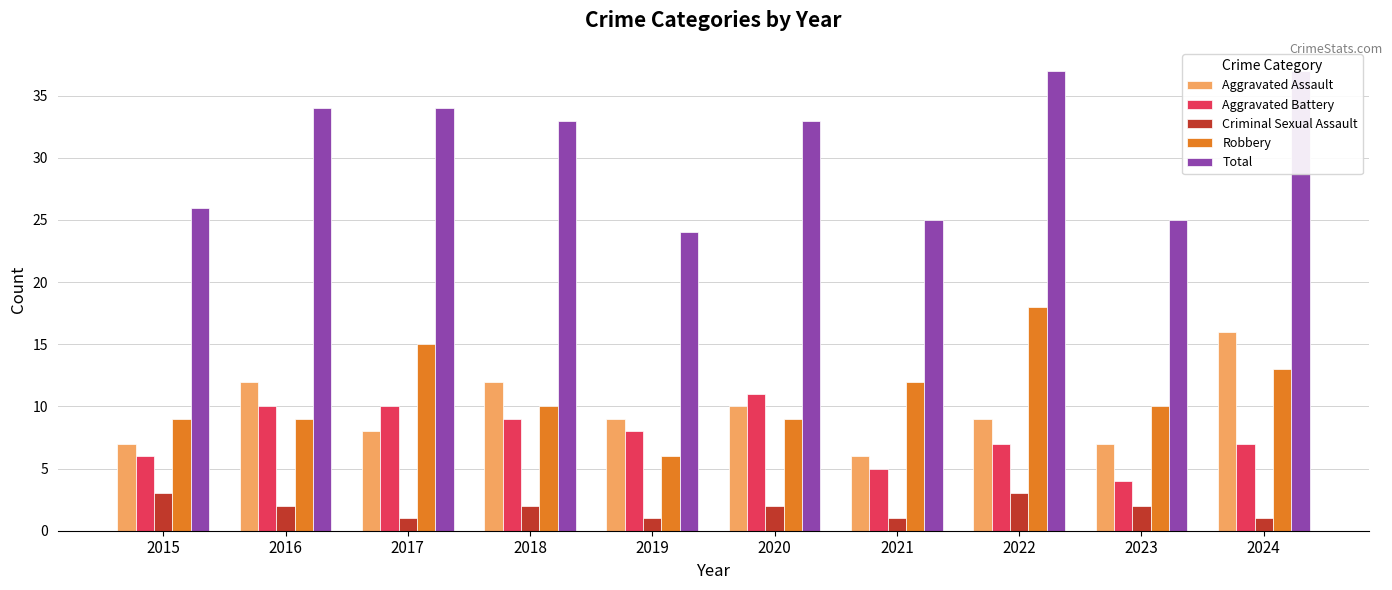

Reading right to left, list all the values displayed in this chart.

Aggravated Assault: 2024=16	2023=7	2022=9	2021=6	2020=10	2019=9	2018=12	2017=8	2016=12	2015=7
Aggravated Battery: 2024=7	2023=4	2022=7	2021=5	2020=11	2019=8	2018=9	2017=10	2016=10	2015=6
Criminal Sexual Assault: 2024=1	2023=2	2022=3	2021=1	2020=2	2019=1	2018=2	2017=1	2016=2	2015=3
Robbery: 2024=13	2023=10	2022=18	2021=12	2020=9	2019=6	2018=10	2017=15	2016=9	2015=9
Total: 2024=37	2023=25	2022=37	2021=25	2020=33	2019=24	2018=33	2017=34	2016=34	2015=26